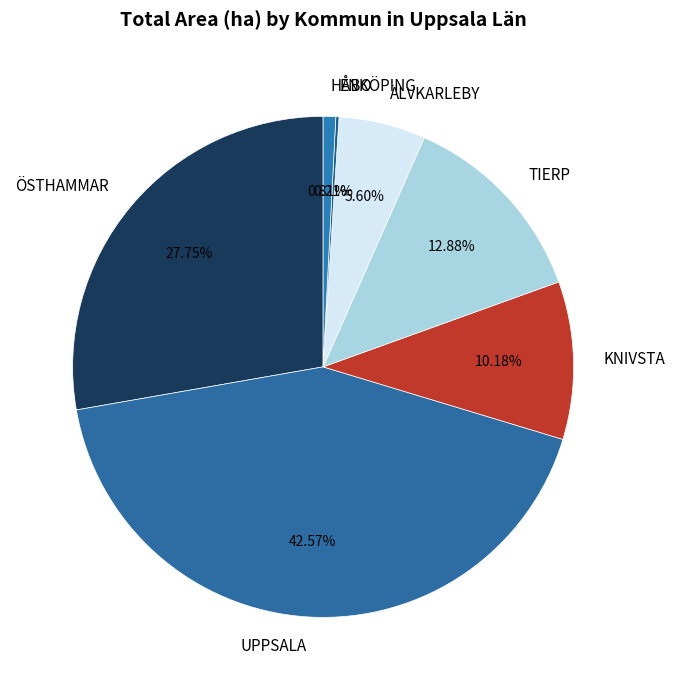

What is the largest slice in the pie chart?

UPPSALA